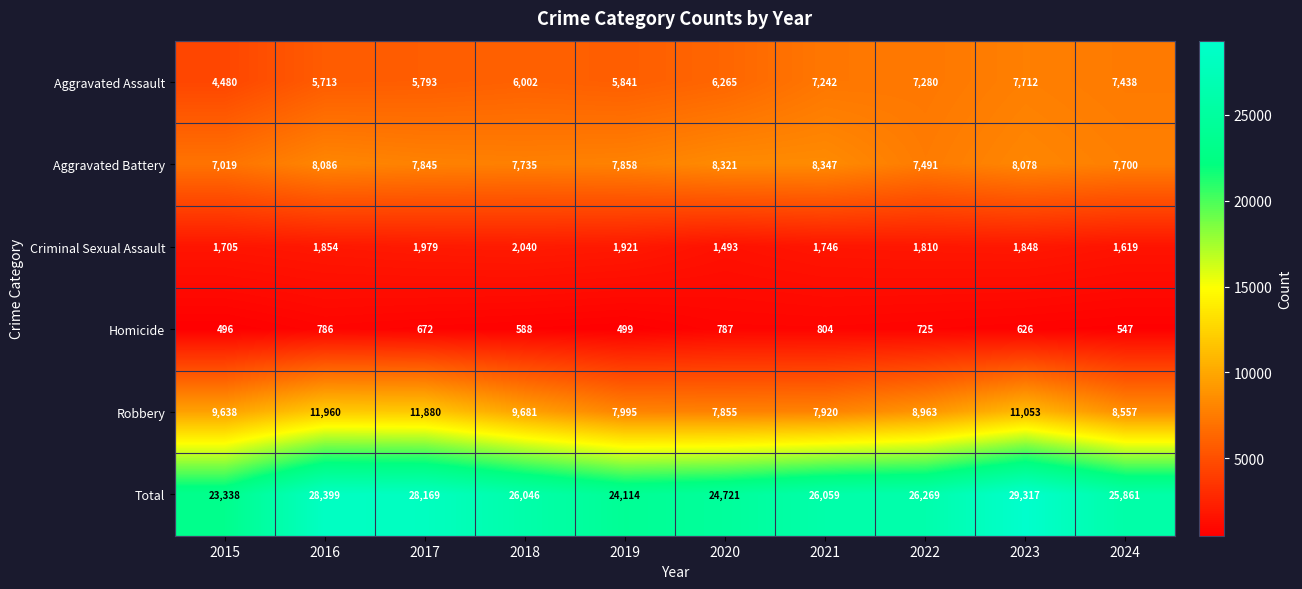

At which label does Aggravated Battery first exceed 7858?

2016